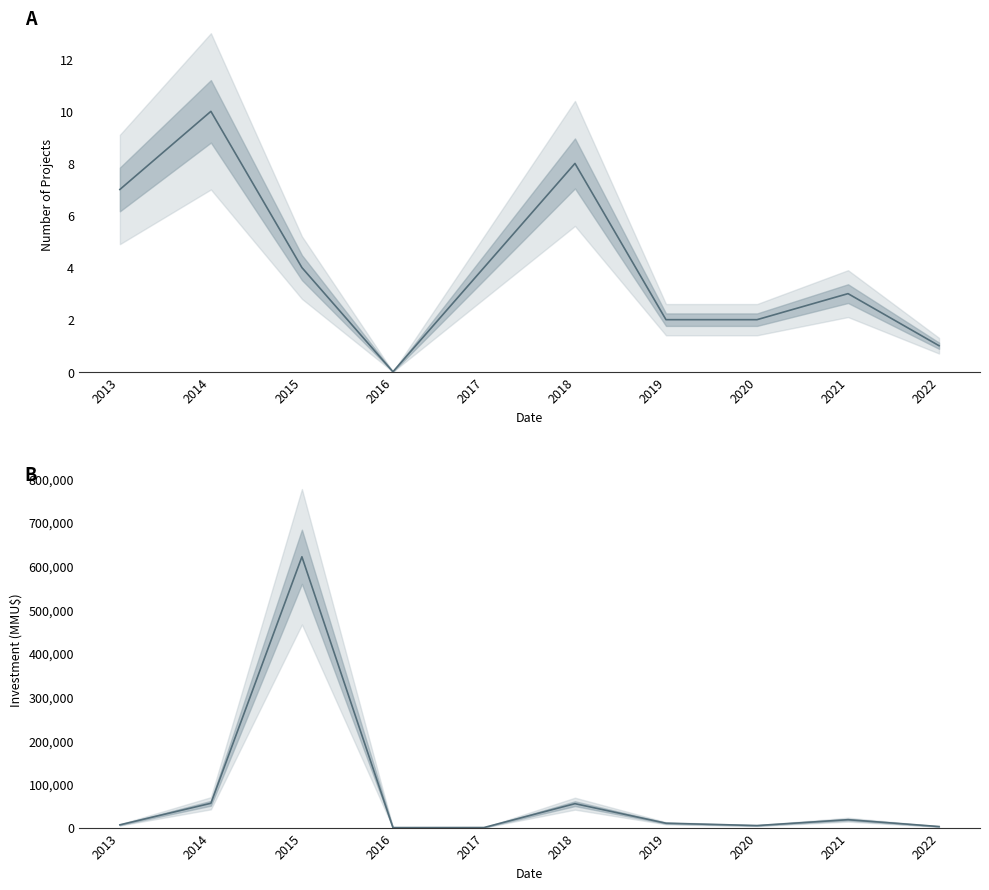

What is the difference between the highest and lowest values at 2018?

54826